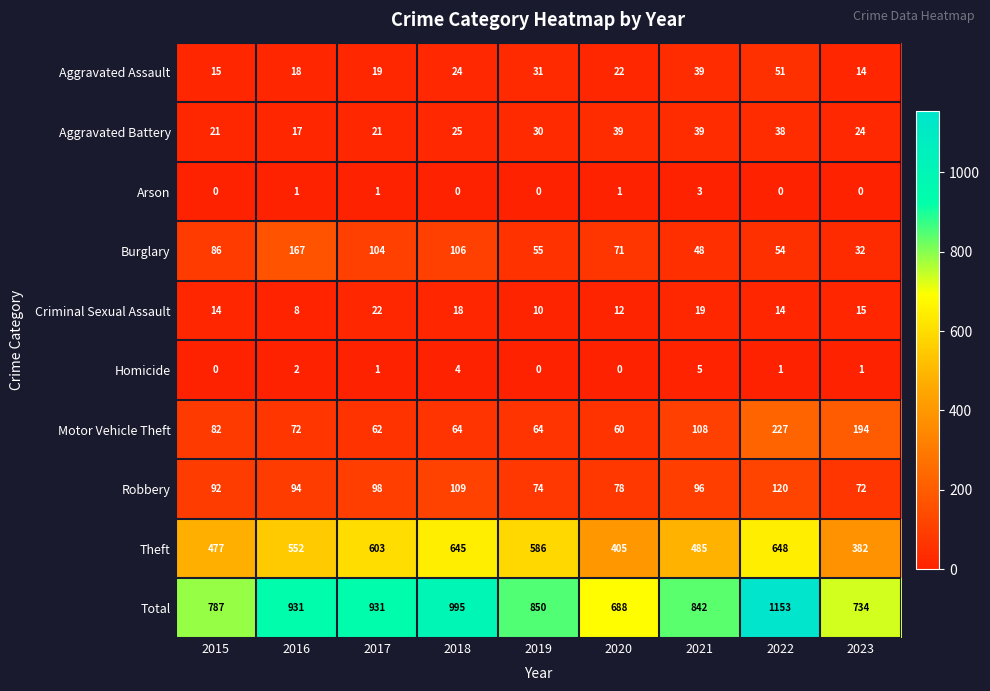

What value does the Theft series have at 2015?

477